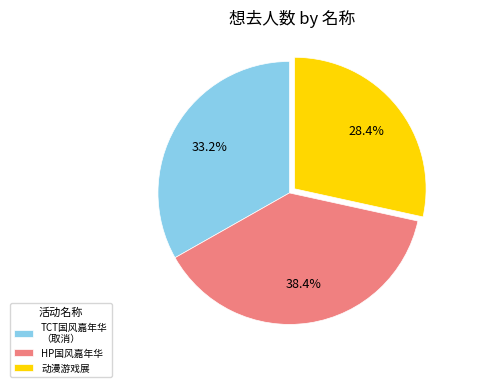

What is the ratio of the value at 动漫游戏展 to the value at HP国风嘉年华?

0.7